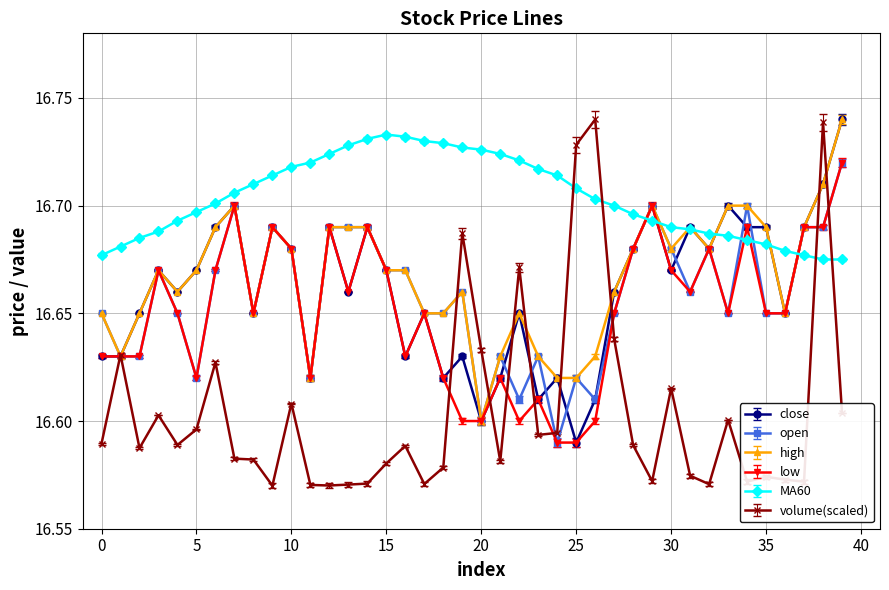

At how many categories does at least one series exceed 16?

40